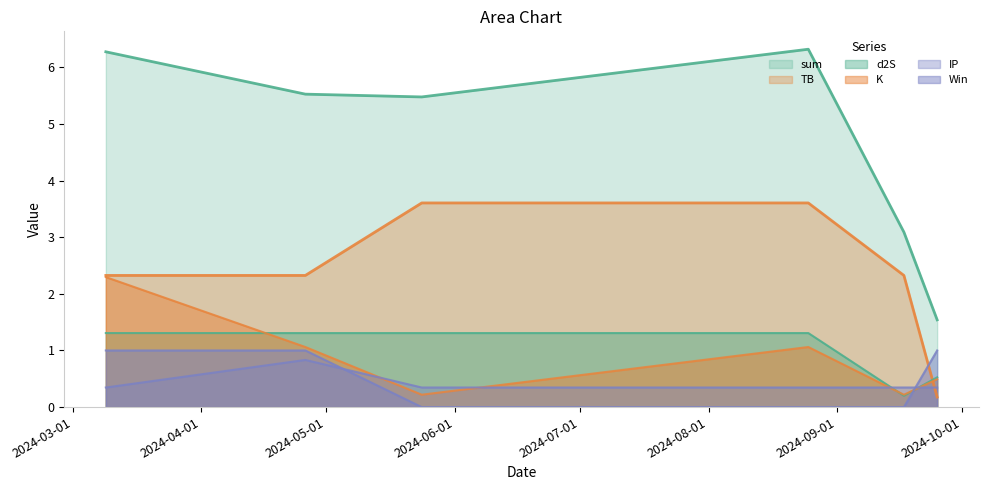

Is it true that K equals 0.4 at 2024-04-26?

False